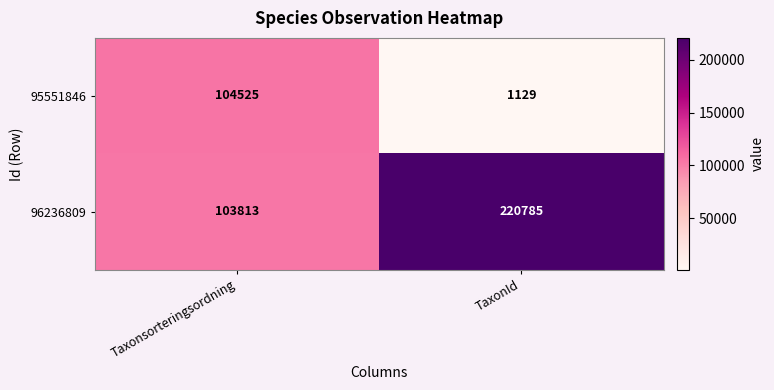

At how many categories does at least one series exceed 166490?

1